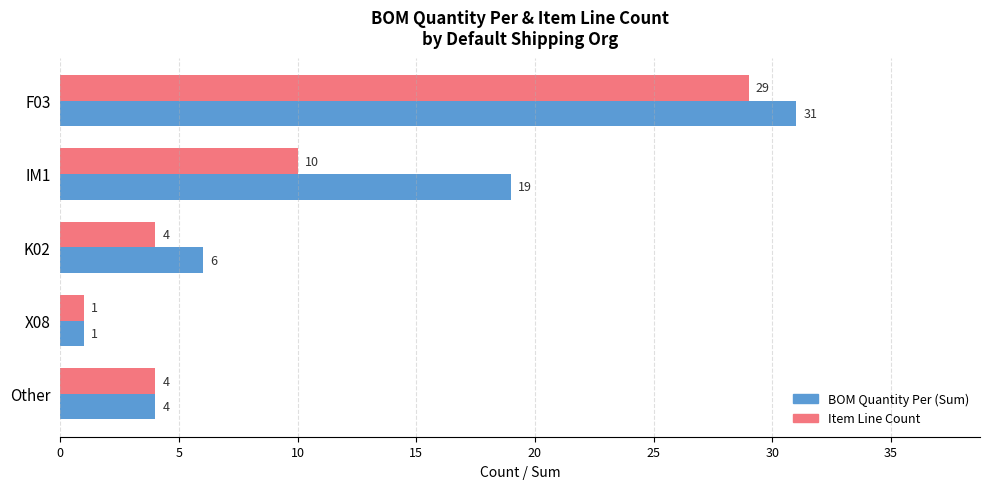

Which series has the largest total across all categories?

BOM Quantity Per (Sum)